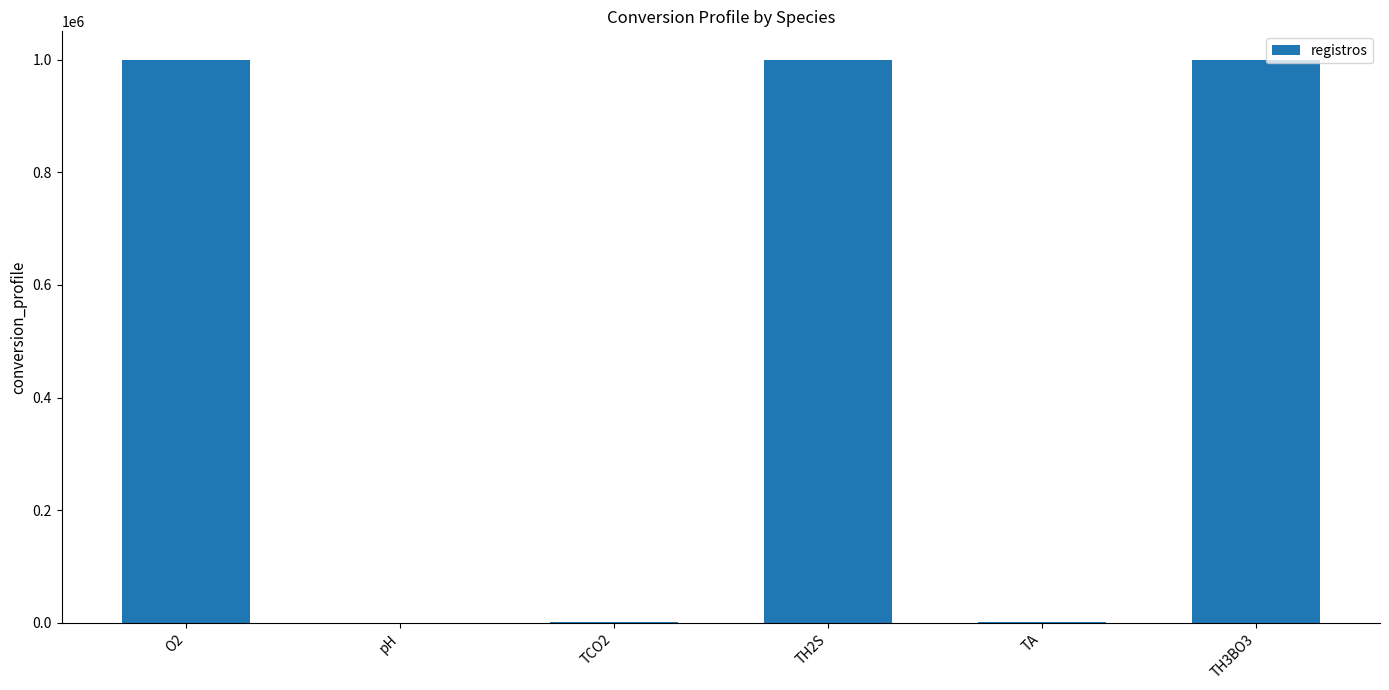

What is the sum of all values?

3002001